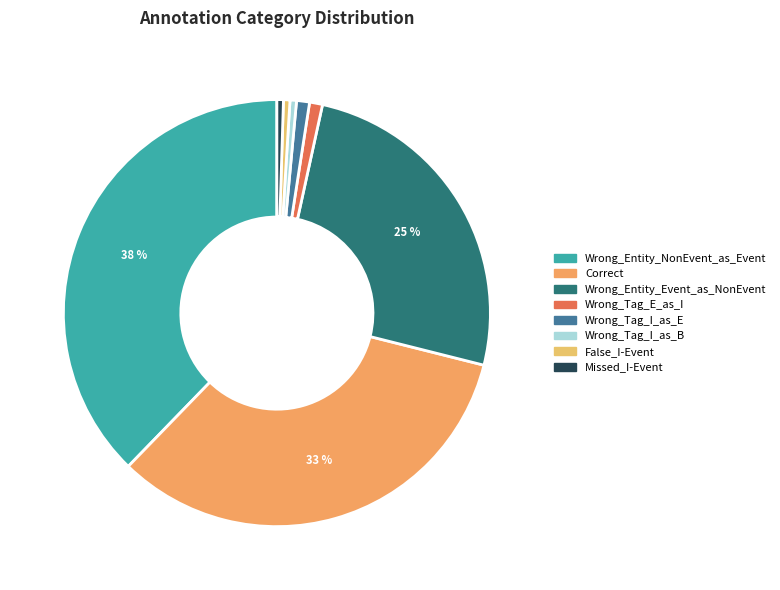

Does Wrong_Tag_I_as_B represent more than half of the total?

No